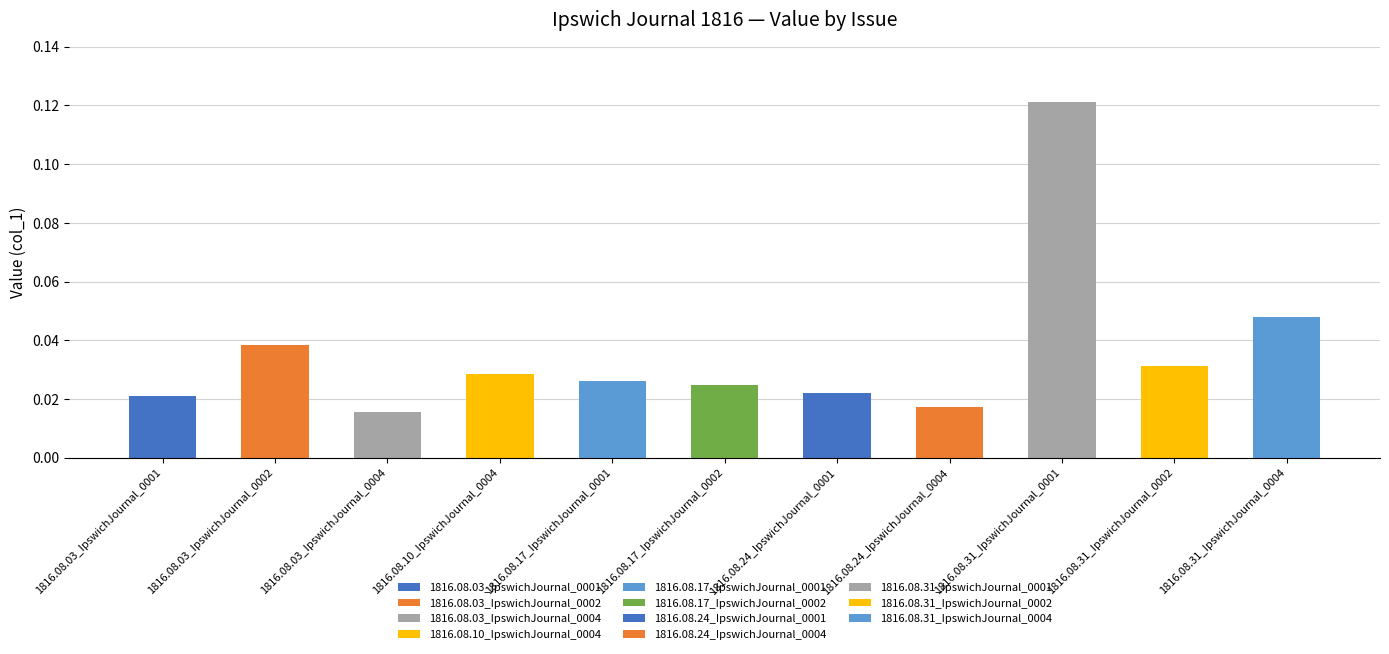

Rank the categories by value from highest to lowest.

1816.08.31_IpswichJournal_0001, 1816.08.31_IpswichJournal_0004, 1816.08.03_IpswichJournal_0002, 1816.08.31_IpswichJournal_0002, 1816.08.10_IpswichJournal_0004, 1816.08.17_IpswichJournal_0001, 1816.08.17_IpswichJournal_0002, 1816.08.24_IpswichJournal_0001, 1816.08.03_IpswichJournal_0001, 1816.08.24_IpswichJournal_0004, 1816.08.03_IpswichJournal_0004